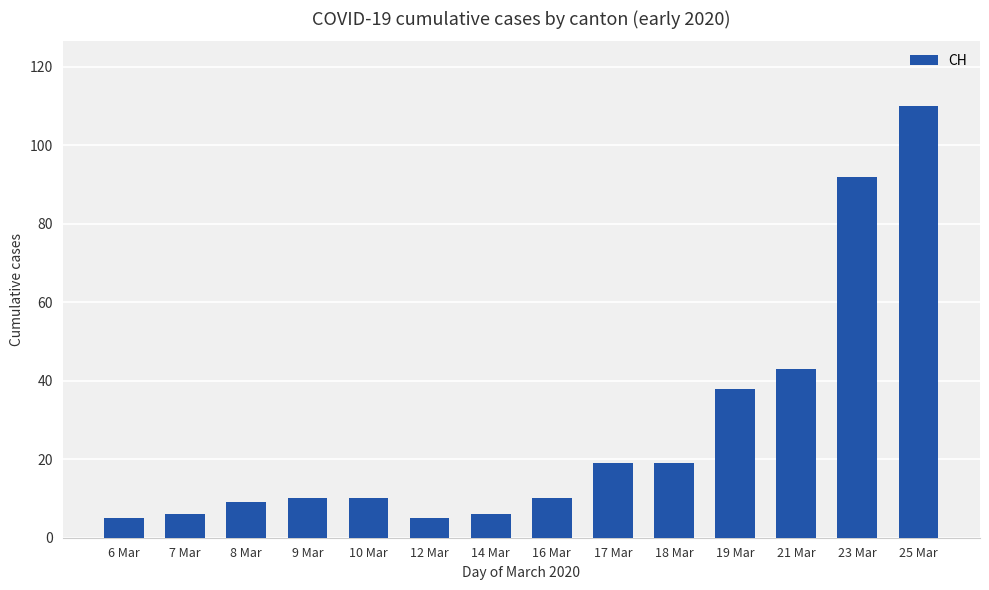

What is the average value?

27